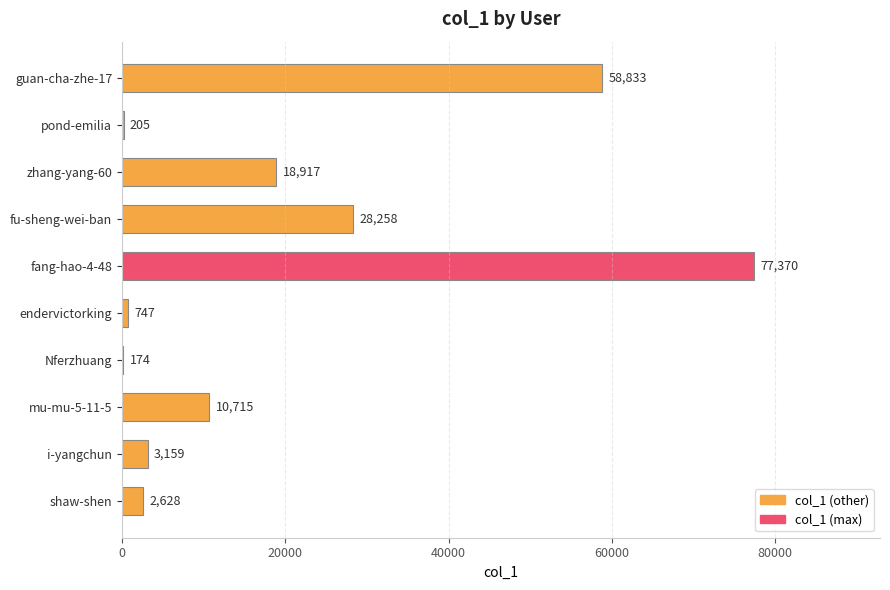

The chart shows a value of 90574 at guan-cha-zhe-17. True or false?

False